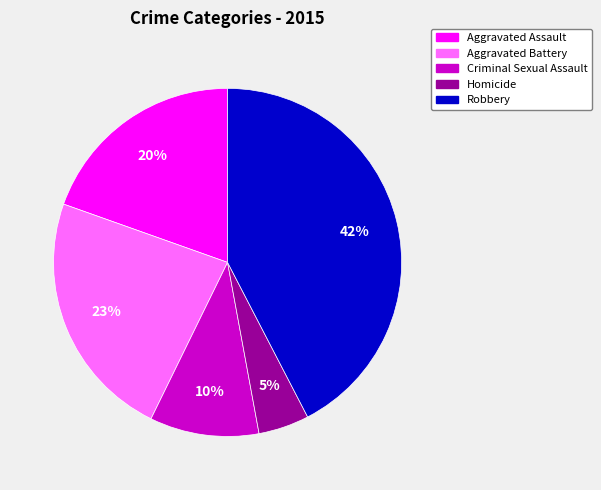

To the nearest percent, what portion does Aggravated Assault represent?

20%